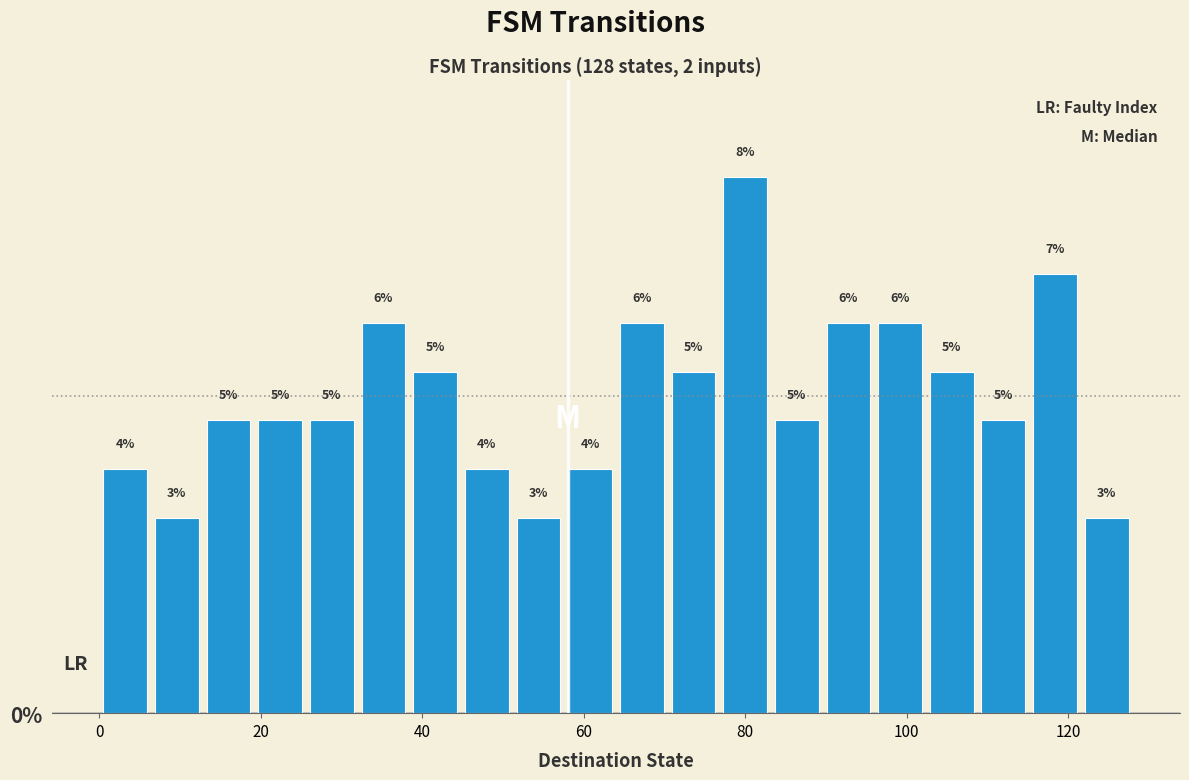

Around what value on the x-axis is the tallest bar? Give the approximate position of its centre, as read against the axis.

80